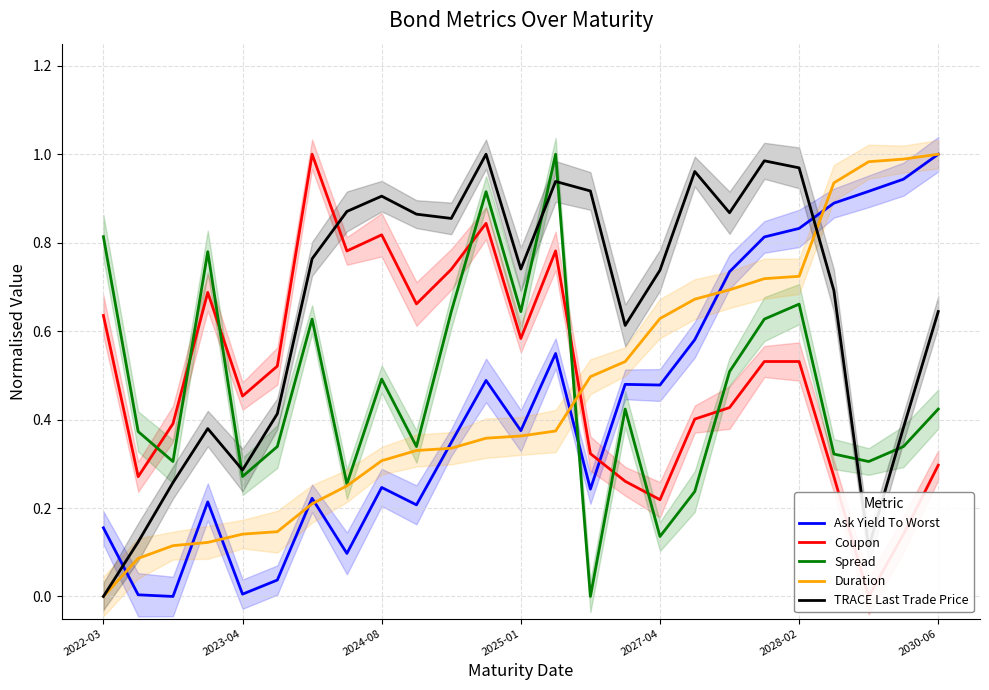

Reading left to right, transcribe all the data shown in this chart.

Ask Yield To Worst: 0.2	0.0	0.0	0.2	0.0	0.0	0.2	0.1	0.2	0.2	0.3	0.5	0.4	0.5	0.2	0.5	0.5	0.6	0.7	0.8	0.8	0.9	0.9	0.9	1.0
Coupon: 0.6	0.3	0.4	0.7	0.5	0.5	1.0	0.8	0.8	0.7	0.7	0.8	0.6	0.8	0.3	0.3	0.2	0.4	0.4	0.5	0.5	0.3	0.0	0.1	0.3
Spread: 0.8	0.4	0.3	0.8	0.3	0.3	0.6	0.3	0.5	0.3	0.6	0.9	0.6	1.0	0.0	0.4	0.1	0.2	0.5	0.6	0.7	0.3	0.3	0.3	0.4
Duration: 0.0	0.1	0.1	0.1	0.1	0.1	0.2	0.2	0.3	0.3	0.3	0.4	0.4	0.4	0.5	0.5	0.6	0.7	0.7	0.7	0.7	0.9	1.0	1.0	1.0
TRACE Last Trade Price: 0.0	0.1	0.3	0.4	0.3	0.4	0.8	0.9	0.9	0.9	0.9	1.0	0.7	0.9	0.9	0.6	0.7	1.0	0.9	1.0	1.0	0.7	0.1	0.4	0.6